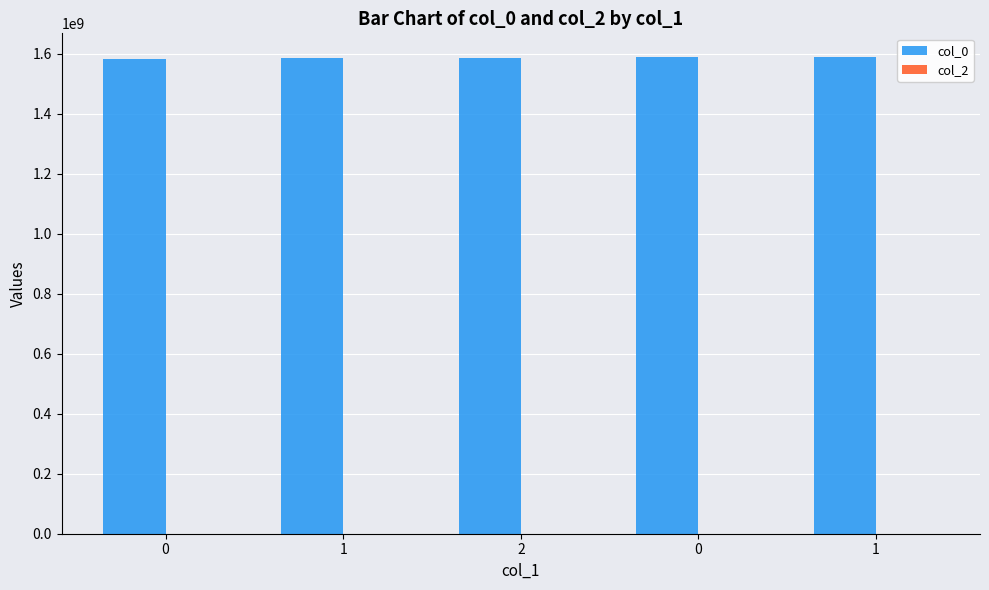

What is the label of the 1st bar from the right?

1